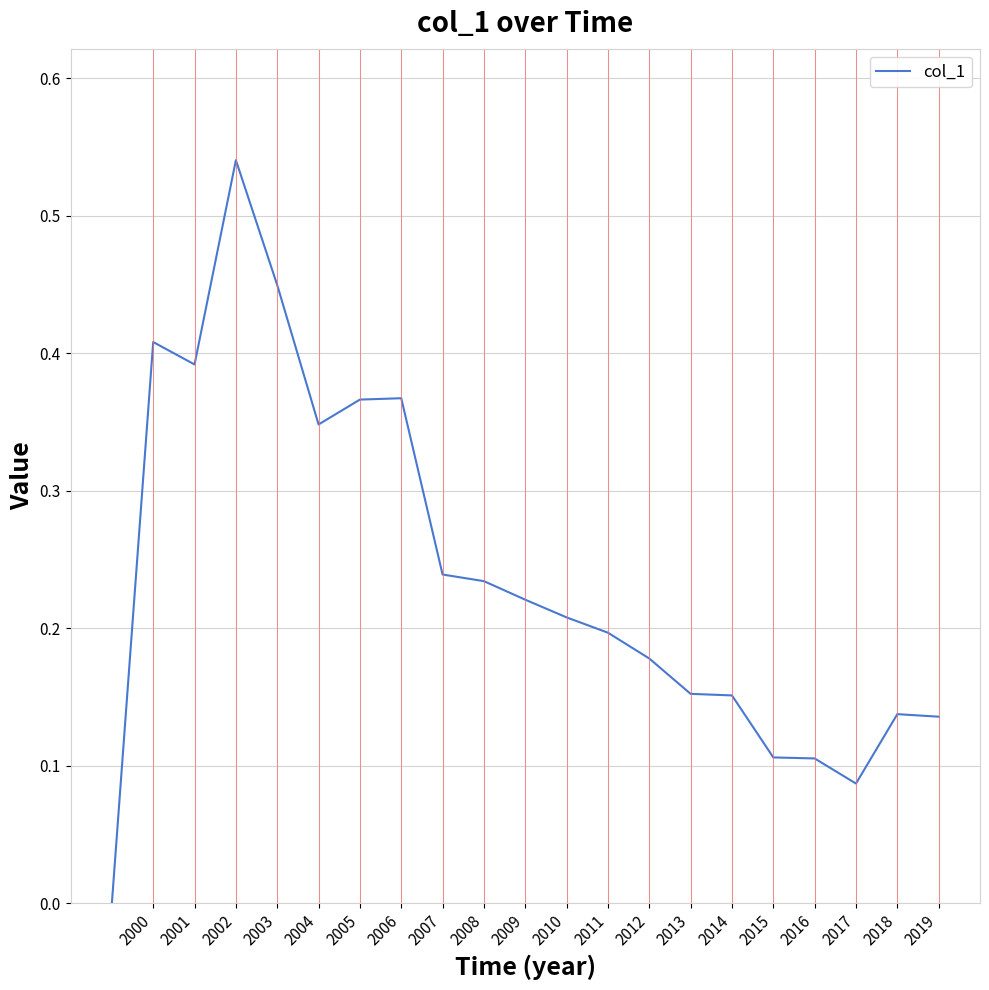

Is it true that the value at 2008 is 0.1?

False